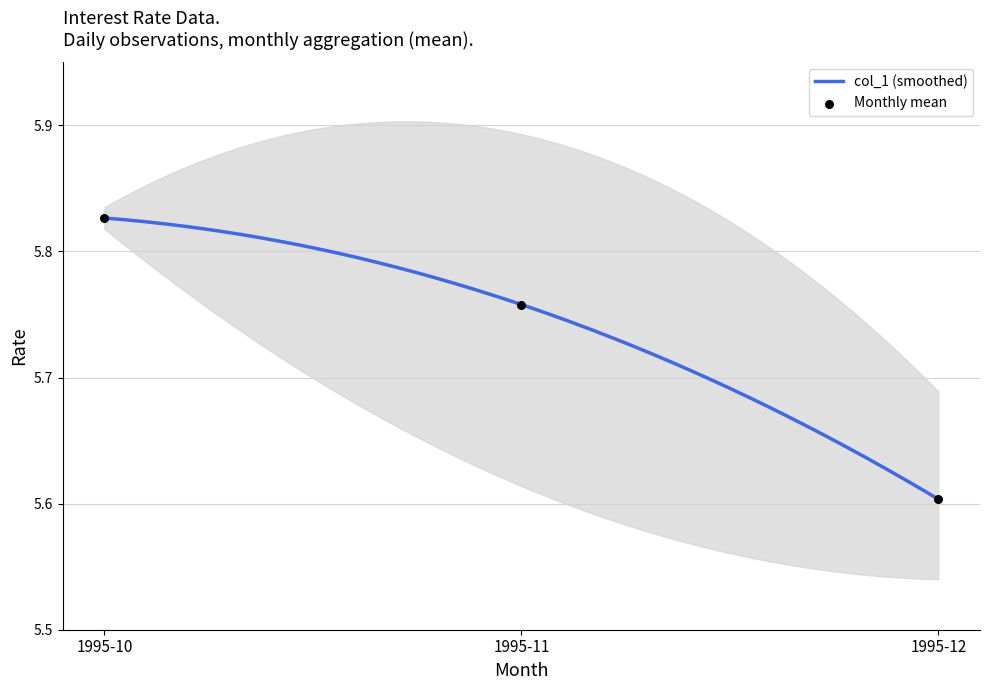

Which has a higher value, 1995-10-31 or 1995-12-05?

1995-10-31